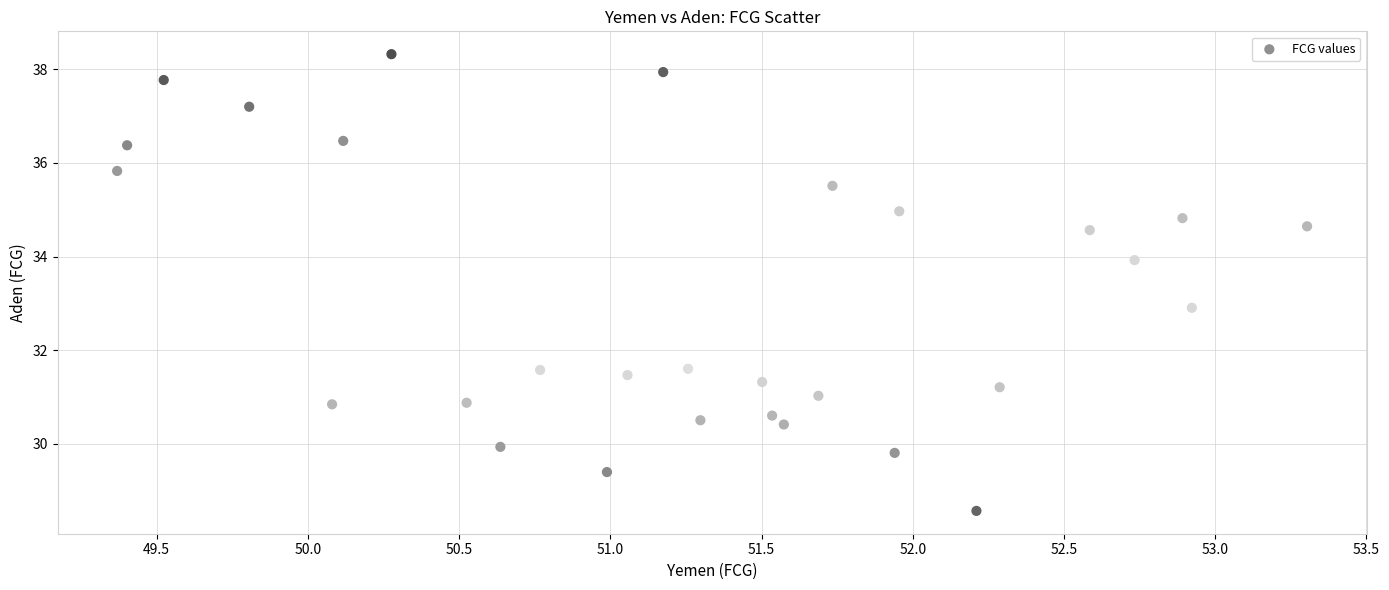

What is the range of Y values (max minus min)?

9.8